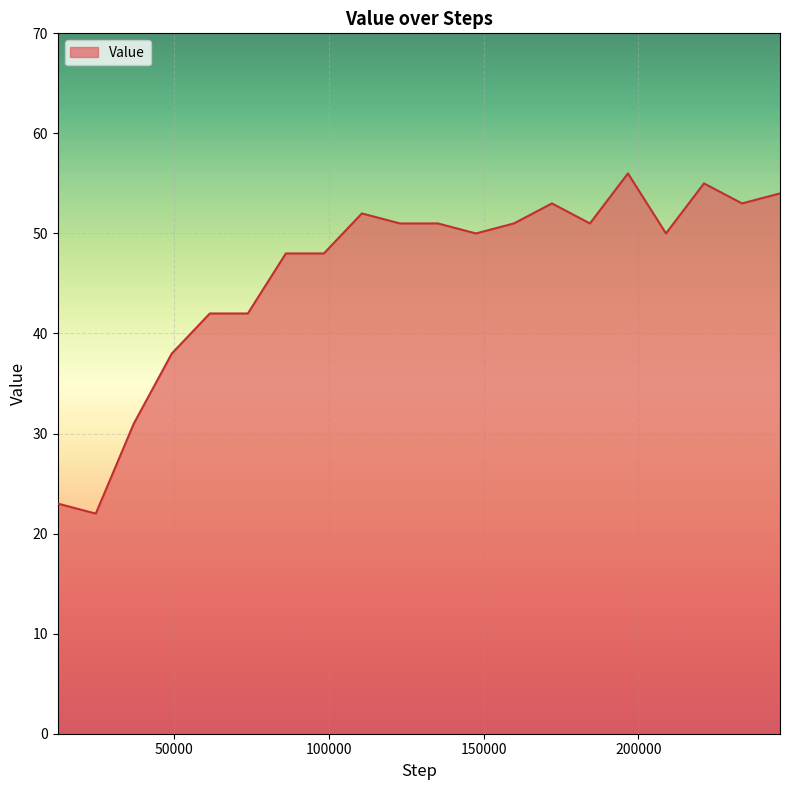

What is the sum of all values?

921